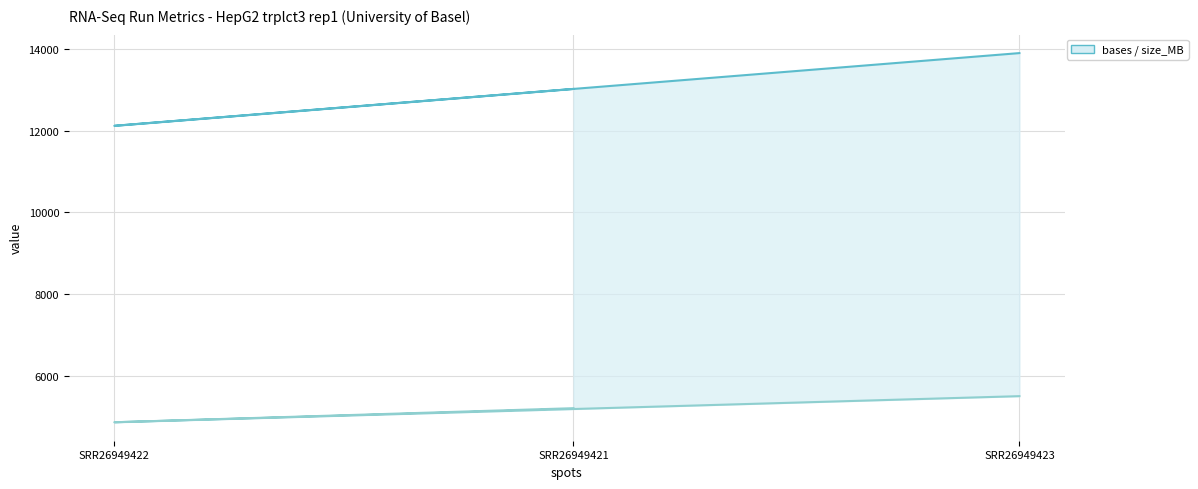

Which series has the largest total across all categories?

bases (MB)